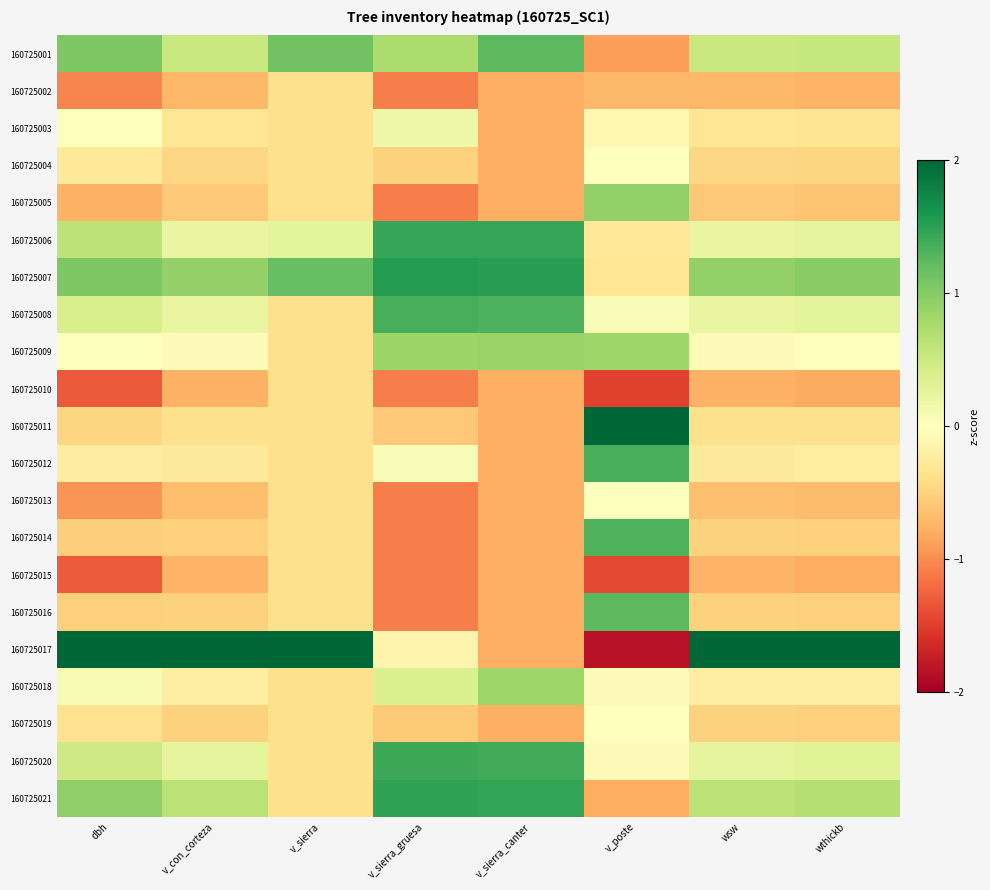

Reading left to right, transcribe all the data shown in this chart.

160725001: dbh=1.0	v_con_corteza=0.5	v_sierra=1.1	v_sierra_gruesa=0.7	v_sierra_canter=1.2	v_poste=-0.9	wsw=0.5	wthickb=0.5
160725002: dbh=-1.0	v_con_corteza=-0.7	v_sierra=-0.4	v_sierra_gruesa=-1.1	v_sierra_canter=-0.8	v_poste=-0.7	wsw=-0.7	wthickb=-0.7
160725003: dbh=-0.0	v_con_corteza=-0.3	v_sierra=-0.4	v_sierra_gruesa=0.2	v_sierra_canter=-0.8	v_poste=-0.1	wsw=-0.3	wthickb=-0.3
160725004: dbh=-0.3	v_con_corteza=-0.5	v_sierra=-0.4	v_sierra_gruesa=-0.5	v_sierra_canter=-0.8	v_poste=0.0	wsw=-0.5	wthickb=-0.5
160725005: dbh=-0.8	v_con_corteza=-0.6	v_sierra=-0.4	v_sierra_gruesa=-1.1	v_sierra_canter=-0.8	v_poste=0.9	wsw=-0.6	wthickb=-0.6
160725006: dbh=0.6	v_con_corteza=0.2	v_sierra=0.3	v_sierra_gruesa=1.4	v_sierra_canter=1.4	v_poste=-0.3	wsw=0.2	wthickb=0.3
160725007: dbh=1.0	v_con_corteza=0.9	v_sierra=1.2	v_sierra_gruesa=1.5	v_sierra_canter=1.5	v_poste=-0.3	wsw=0.9	wthickb=1.0
160725008: dbh=0.4	v_con_corteza=0.2	v_sierra=-0.4	v_sierra_gruesa=1.3	v_sierra_canter=1.3	v_poste=0.1	wsw=0.2	wthickb=0.3
160725009: dbh=0.0	v_con_corteza=-0.1	v_sierra=-0.4	v_sierra_gruesa=0.8	v_sierra_canter=0.9	v_poste=0.8	wsw=-0.1	wthickb=-0.0
160725010: dbh=-1.3	v_con_corteza=-0.8	v_sierra=-0.4	v_sierra_gruesa=-1.1	v_sierra_canter=-0.8	v_poste=-1.5	wsw=-0.8	wthickb=-0.8
160725011: dbh=-0.5	v_con_corteza=-0.4	v_sierra=-0.4	v_sierra_gruesa=-0.6	v_sierra_canter=-0.8	v_poste=2.2	wsw=-0.4	wthickb=-0.4
160725012: dbh=-0.2	v_con_corteza=-0.3	v_sierra=-0.4	v_sierra_gruesa=0.1	v_sierra_canter=-0.8	v_poste=1.4	wsw=-0.3	wthickb=-0.2
160725013: dbh=-0.9	v_con_corteza=-0.7	v_sierra=-0.4	v_sierra_gruesa=-1.1	v_sierra_canter=-0.8	v_poste=0.0	wsw=-0.7	wthickb=-0.7
160725014: dbh=-0.5	v_con_corteza=-0.5	v_sierra=-0.4	v_sierra_gruesa=-1.1	v_sierra_canter=-0.8	v_poste=1.3	wsw=-0.5	wthickb=-0.5
160725015: dbh=-1.3	v_con_corteza=-0.7	v_sierra=-0.4	v_sierra_gruesa=-1.1	v_sierra_canter=-0.8	v_poste=-1.4	wsw=-0.7	wthickb=-0.8
160725016: dbh=-0.5	v_con_corteza=-0.5	v_sierra=-0.4	v_sierra_gruesa=-1.1	v_sierra_canter=-0.8	v_poste=1.2	wsw=-0.5	wthickb=-0.5
160725017: dbh=3.2	v_con_corteza=3.9	v_sierra=4.0	v_sierra_gruesa=-0.1	v_sierra_canter=-0.8	v_poste=-1.8	wsw=3.9	wthickb=3.9
160725018: dbh=0.1	v_con_corteza=-0.2	v_sierra=-0.4	v_sierra_gruesa=0.4	v_sierra_canter=0.8	v_poste=-0.0	wsw=-0.2	wthickb=-0.2
160725019: dbh=-0.4	v_con_corteza=-0.5	v_sierra=-0.4	v_sierra_gruesa=-0.6	v_sierra_canter=-0.8	v_poste=0.0	wsw=-0.5	wthickb=-0.5
160725020: dbh=0.5	v_con_corteza=0.3	v_sierra=-0.4	v_sierra_gruesa=1.4	v_sierra_canter=1.4	v_poste=-0.0	wsw=0.3	wthickb=0.3
160725021: dbh=0.9	v_con_corteza=0.6	v_sierra=-0.4	v_sierra_gruesa=1.5	v_sierra_canter=1.5	v_poste=-0.8	wsw=0.6	wthickb=0.7